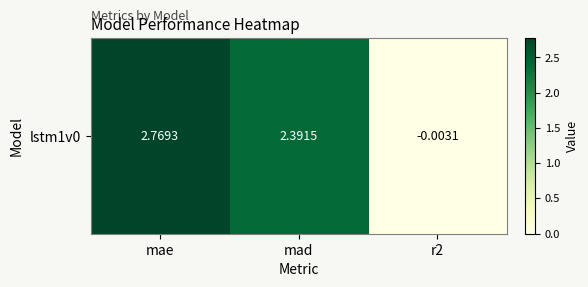

True or false: the data shows -0.0 at r2.

False